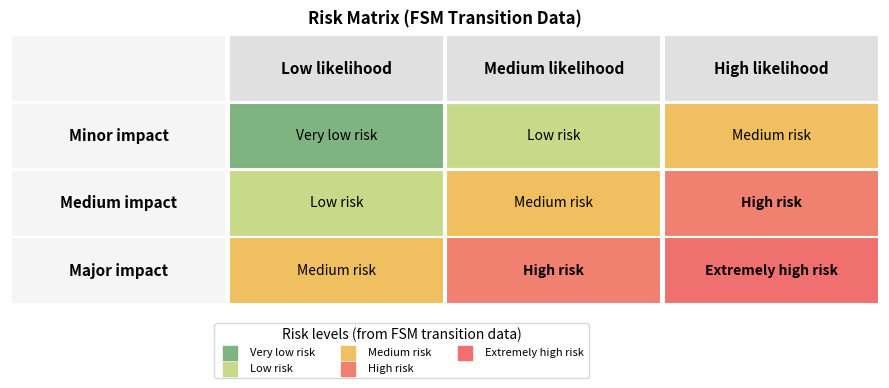

How many values in the High likelihood series exceed 2?

1